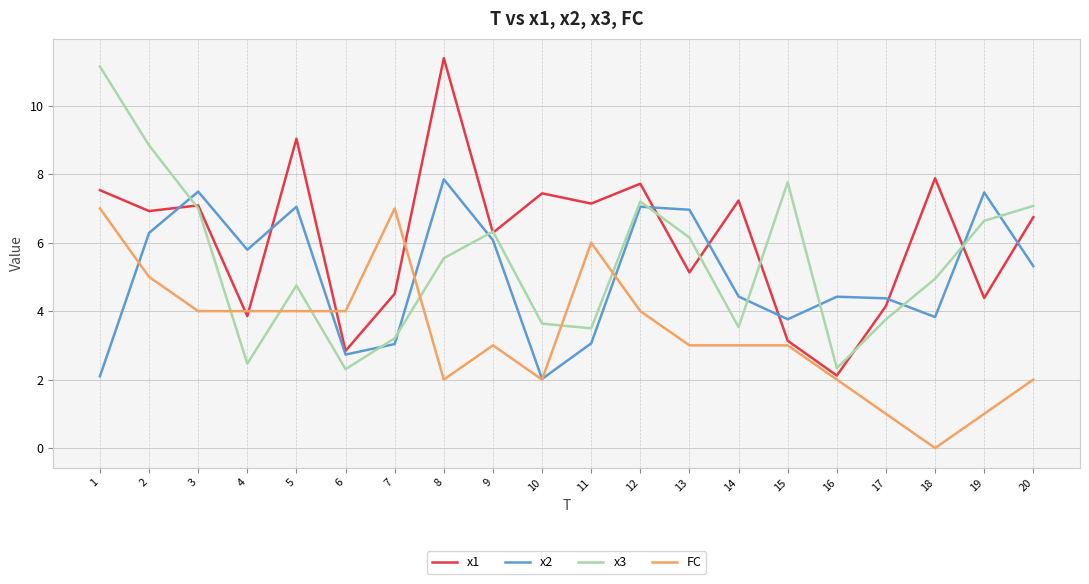

True or false: x1 has a value of 1.8 at 9.

False